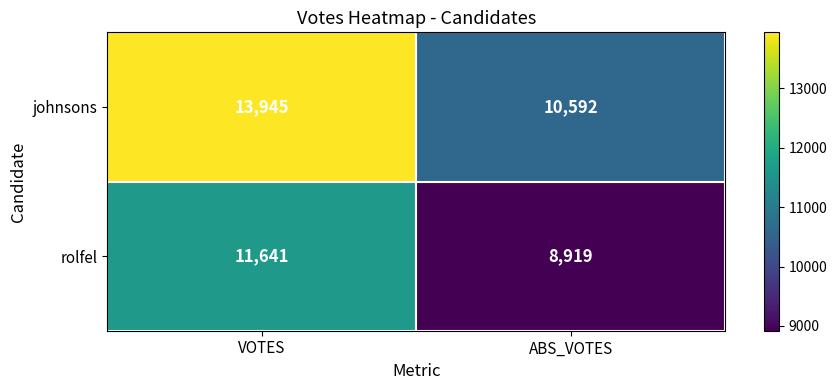

What is the sum of the rolfel values at VOTES and ABS_VOTES?

20560